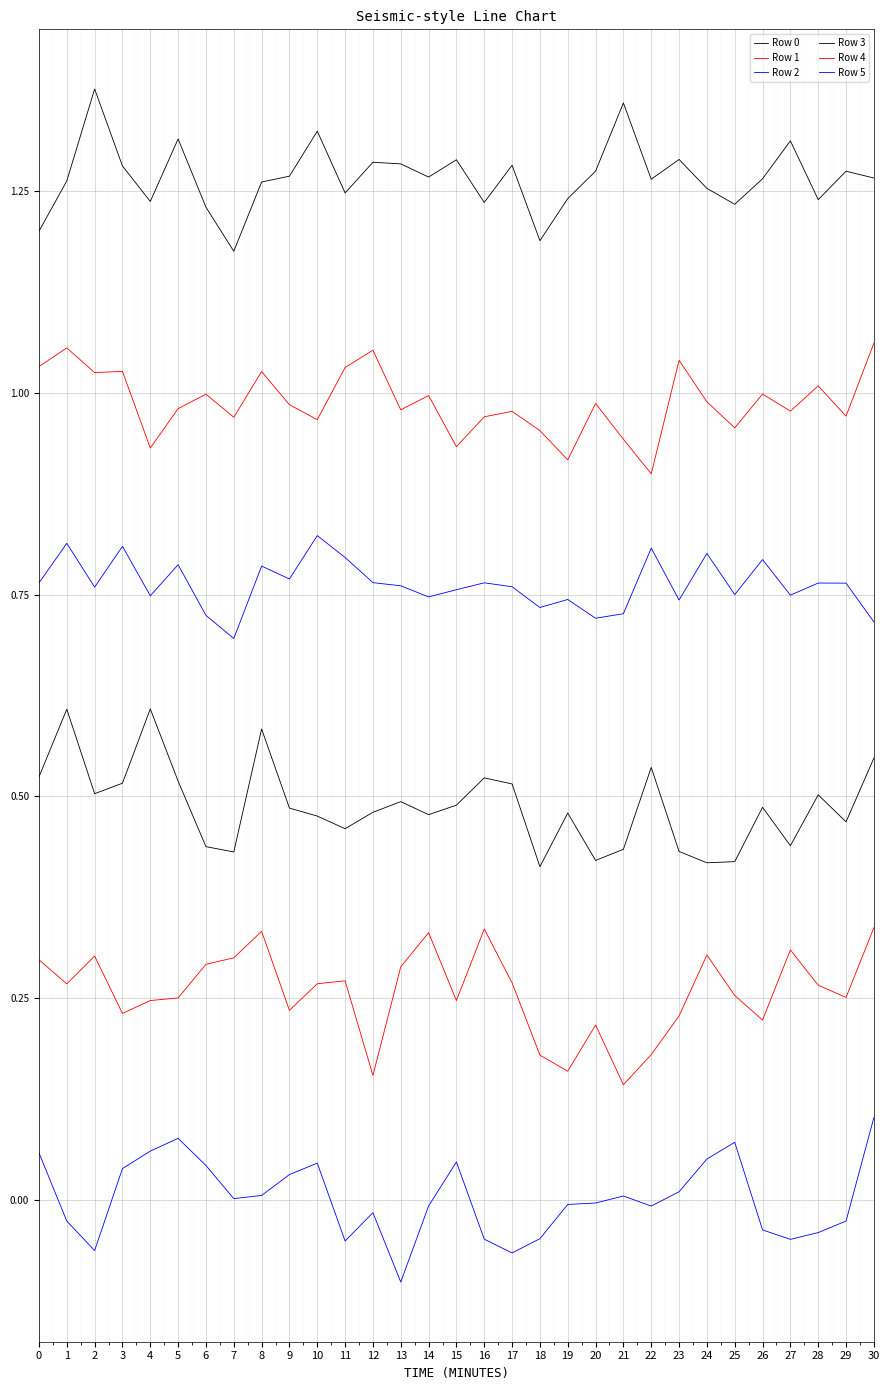

Is this an area chart (filled region under the line)?

No